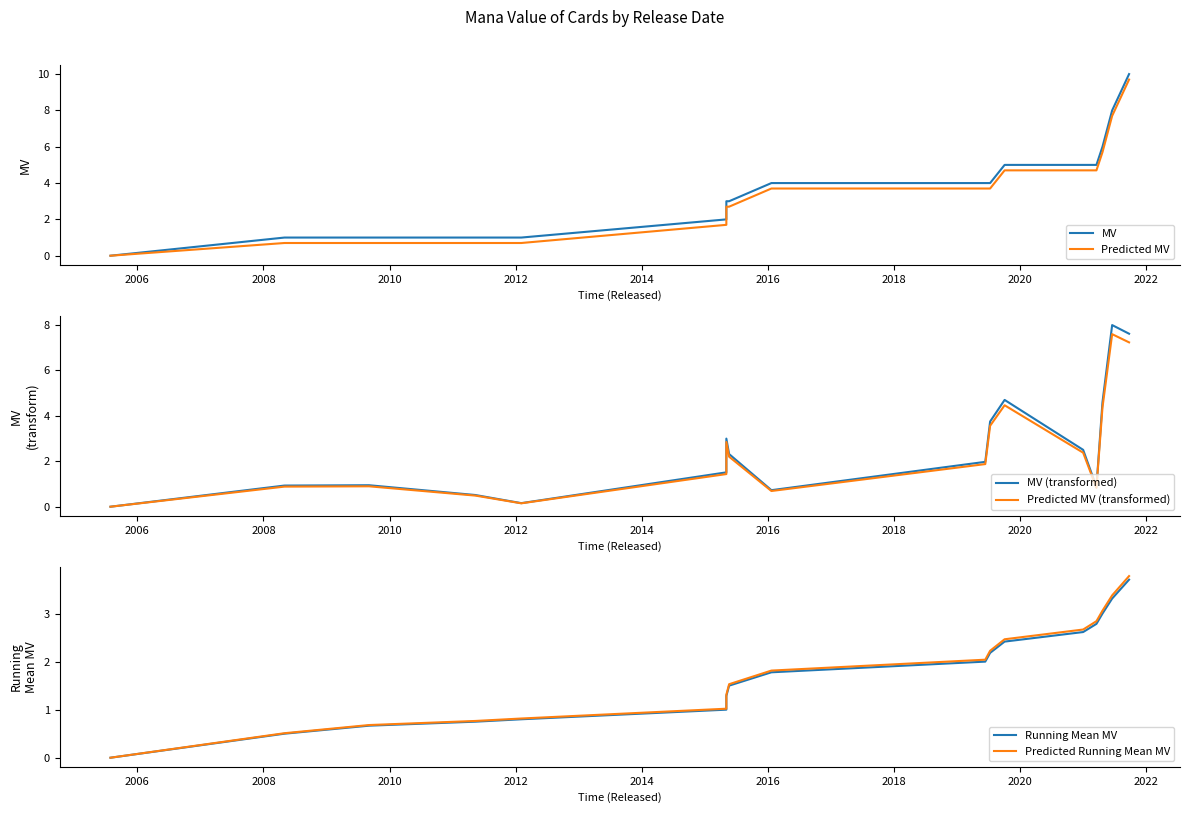

True or false: Predicted MV (transformed) and MV intersect in this chart.

False